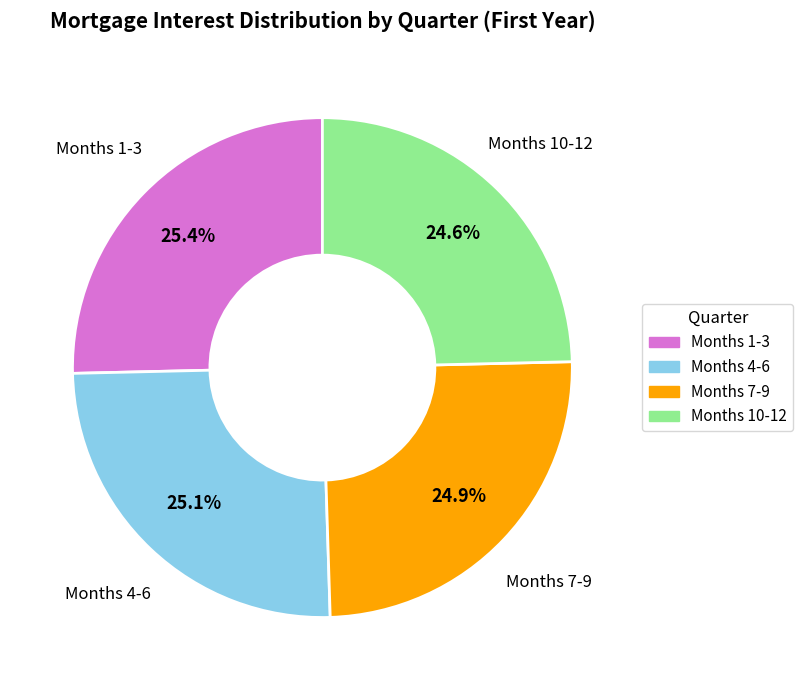

Does any single category account for the majority?

No